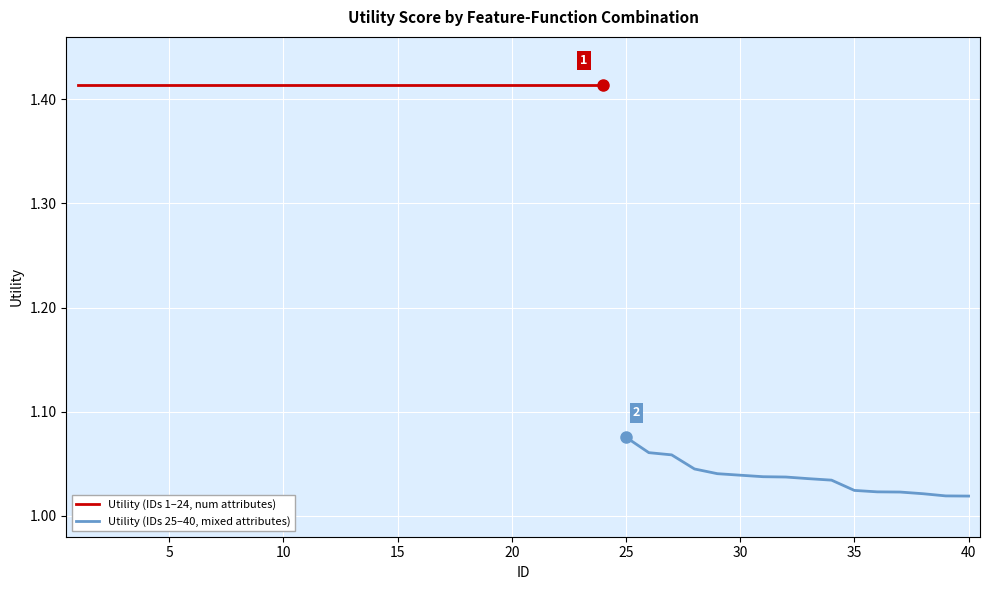

Between 32 and 11, which is larger?

11